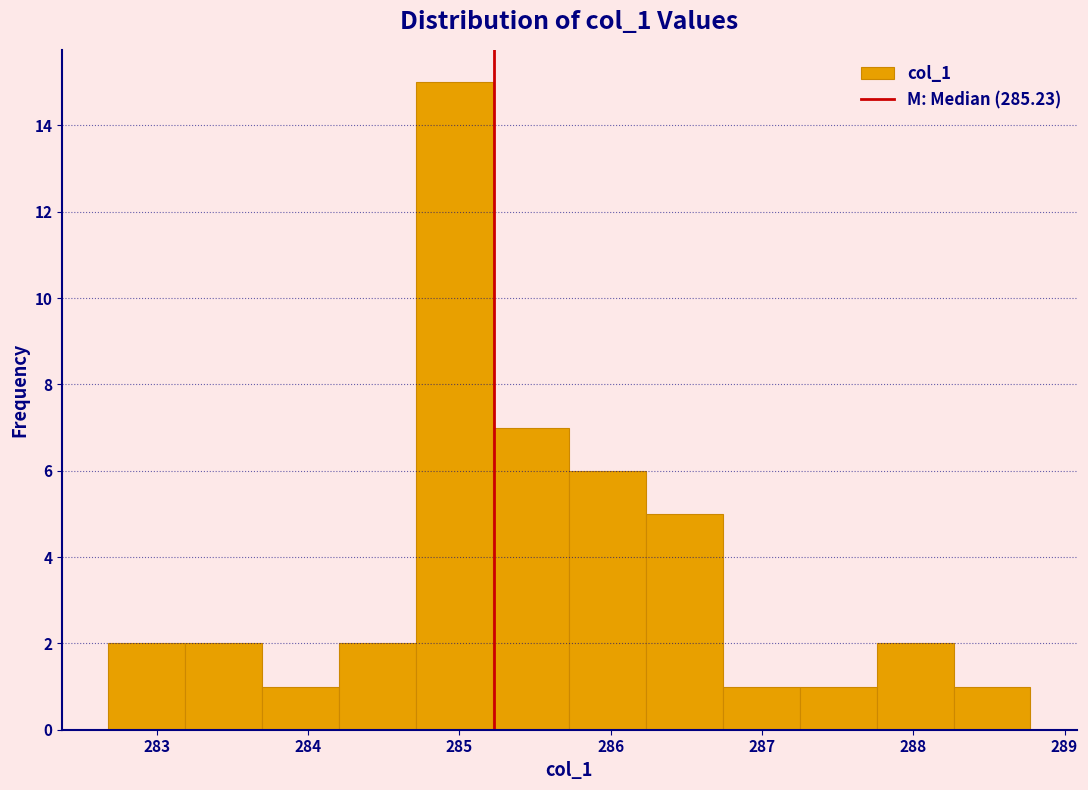

Reading left to right, transcribe this chart: for each bar, give the range it covers on the x-axis and its height. Neither the bar edges nor the heights are printed on the chart, so give them approximately, as read against the axes.

282.7 to 283.2: 2
283.2 to 283.7: 2
283.7 to 284.2: 1
284.2 to 284.7: 2
284.7 to 285.2: 15
285.2 to 285.7: 7
285.7 to 286.2: 6
286.2 to 286.7: 5
286.7 to 287.3: 1
287.3 to 287.8: 1
287.8 to 288.3: 2
288.3 to 288.8: 1